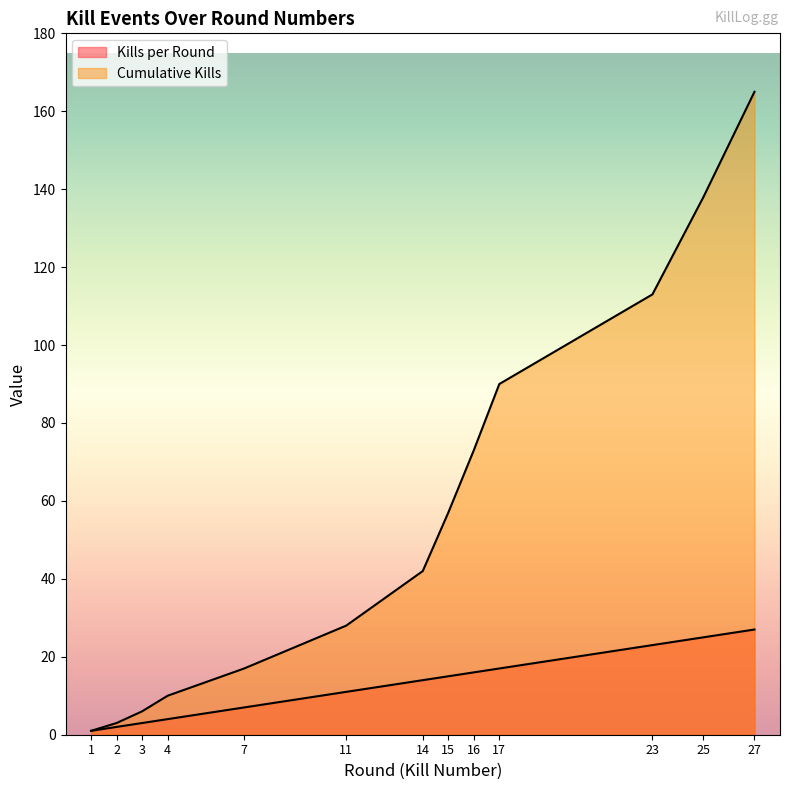

How many values in the Kills per Round series exceed 14?

6